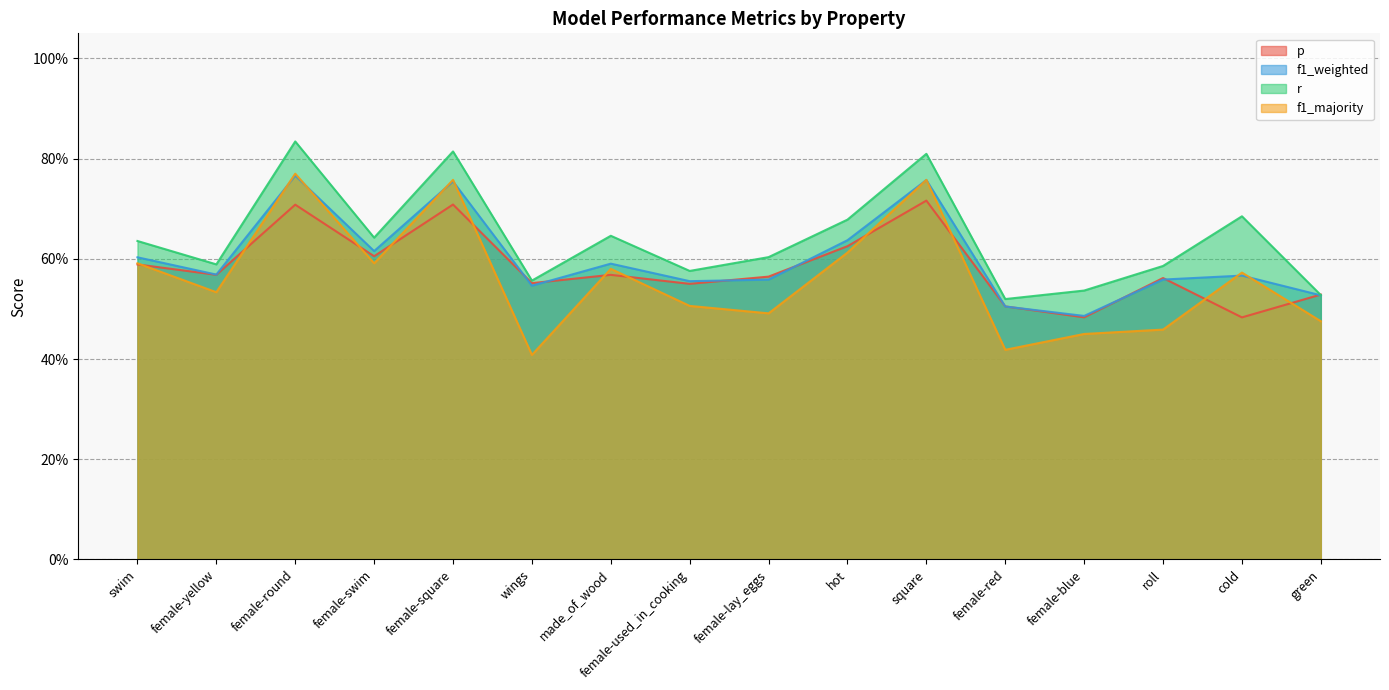

The f1_majority series shows 0.5 at green. True or false?

True